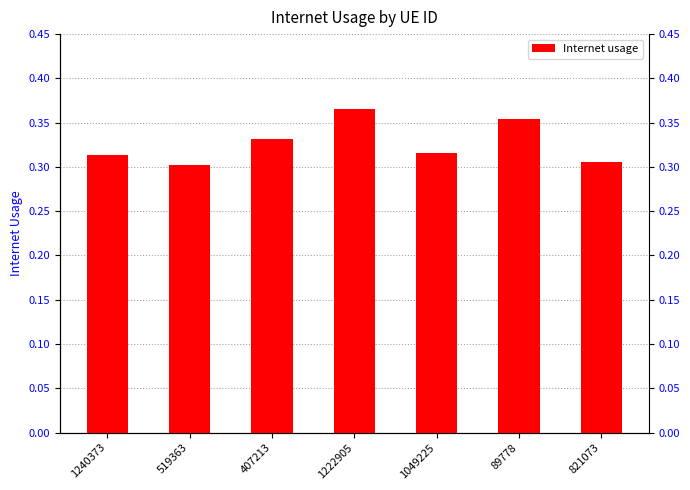

The chart shows a value of 0.5 at 821073. True or false?

False